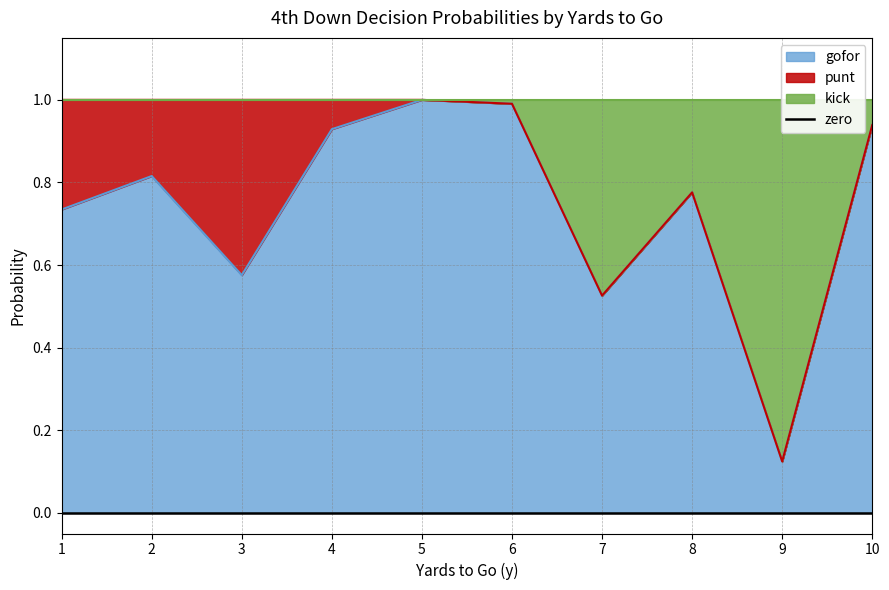

Does the chart display data point markers on the line(s)?

No